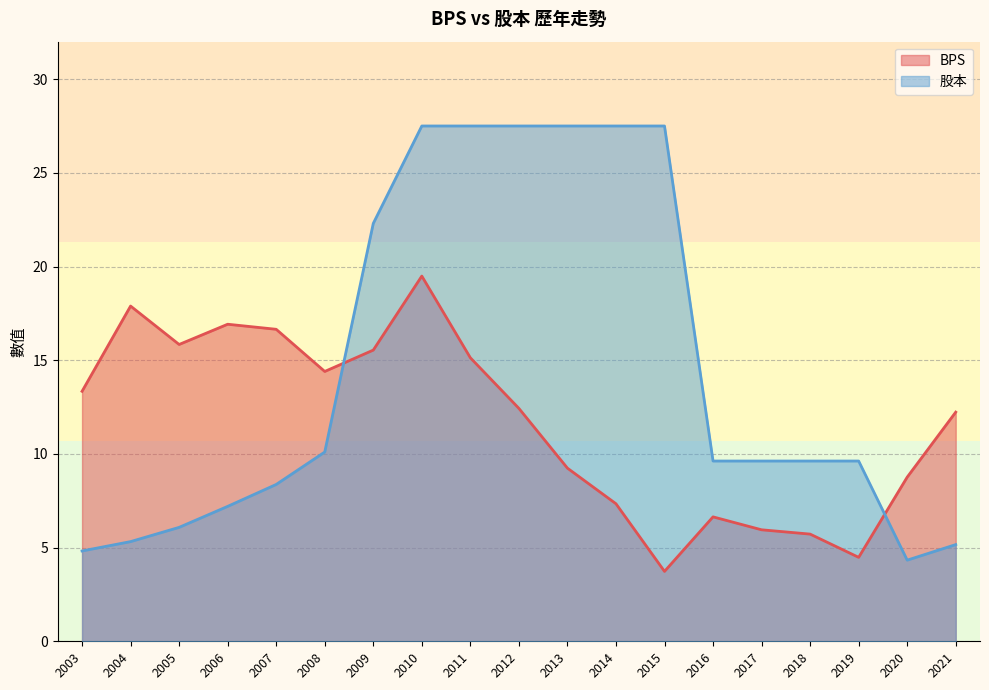

Rank the series by their maximum value, from lowest to highest.

BPS, 股本